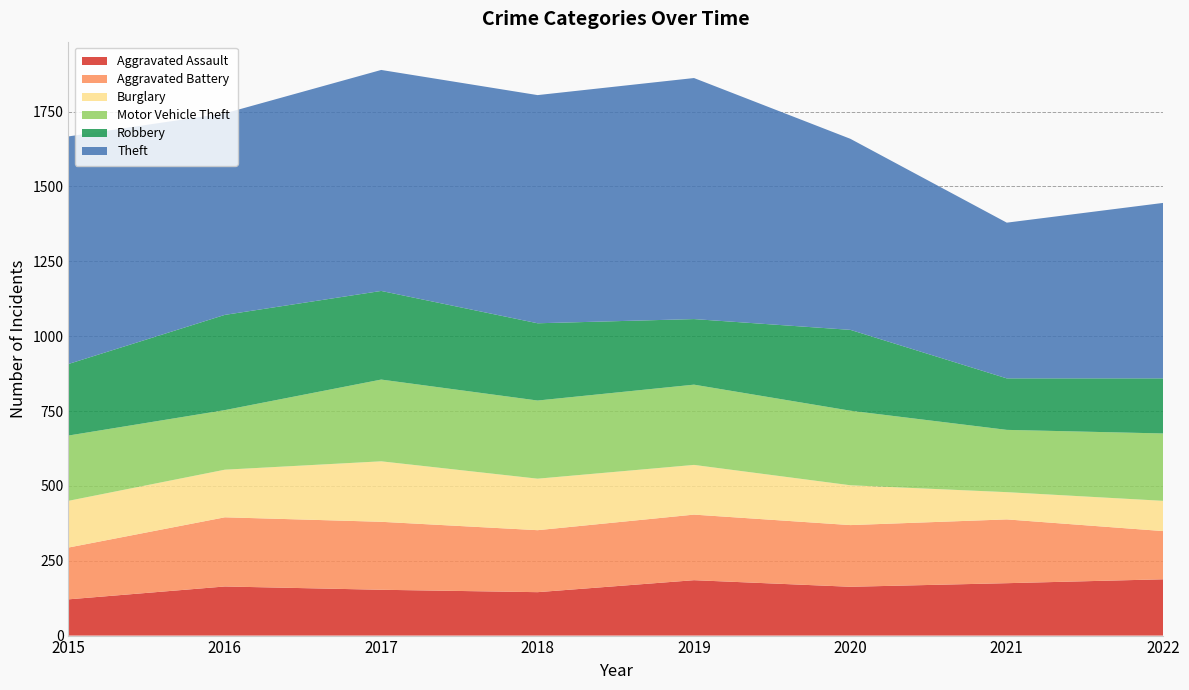

Reading left to right, what are all the values shown in this chart?

Aggravated Assault: 121	164	153	145	185	163	175	188
Aggravated Battery: 173	231	227	207	219	206	213	161
Burglary: 156	159	202	172	166	133	91	101
Motor Vehicle Theft: 218	199	273	261	268	249	208	225
Robbery: 239	318	296	258	219	270	172	184
Theft: 760	673	738	762	805	638	520	586